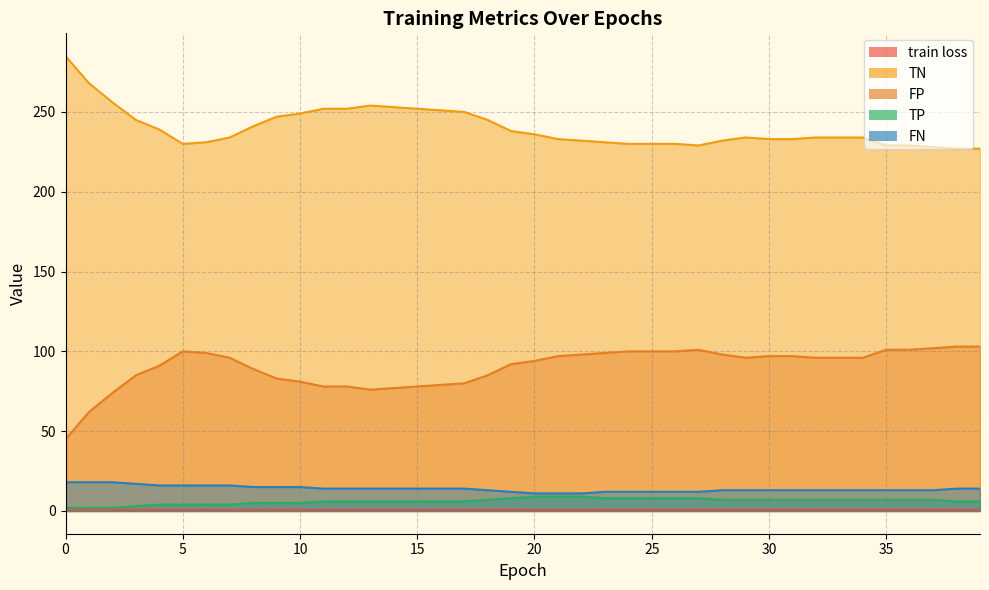

What is the sum of all FN values?

554.0